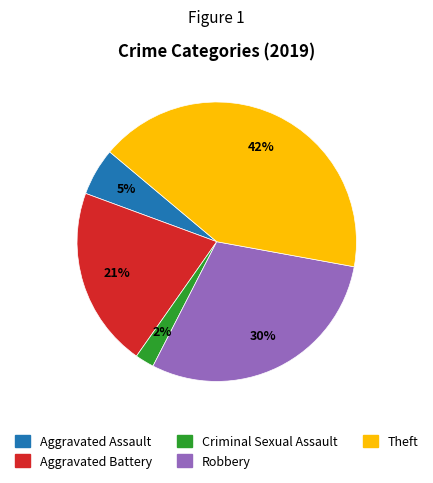

Rank the categories by value from lowest to highest.

Criminal Sexual Assault, Aggravated Assault, Aggravated Battery, Robbery, Theft